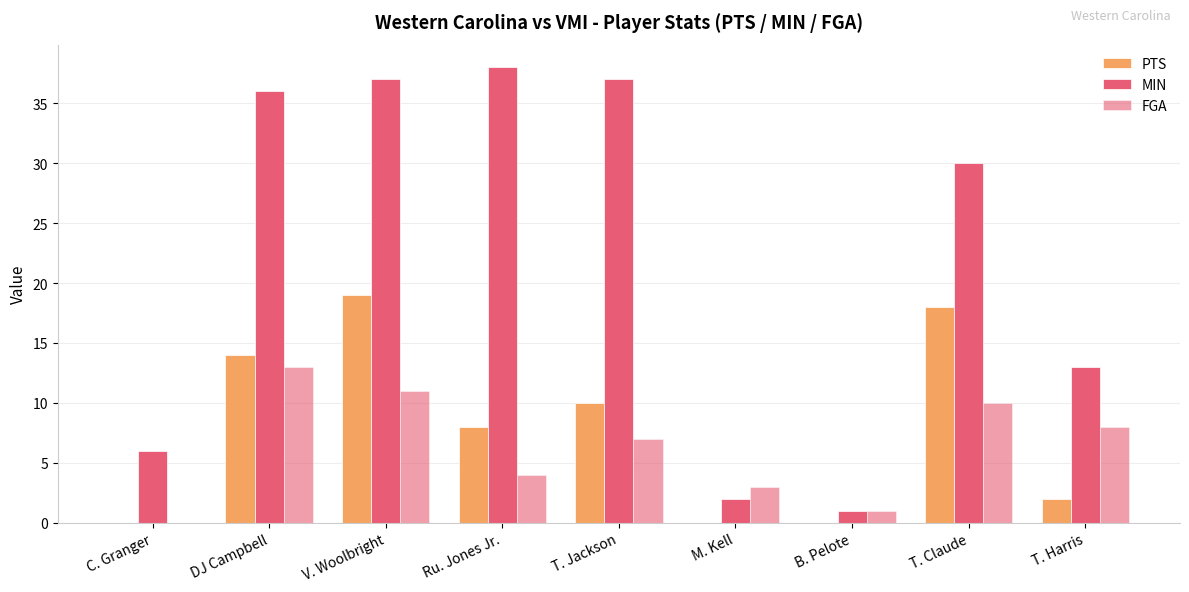

What is the label of the 3rd bar from the right?

B. Pelote